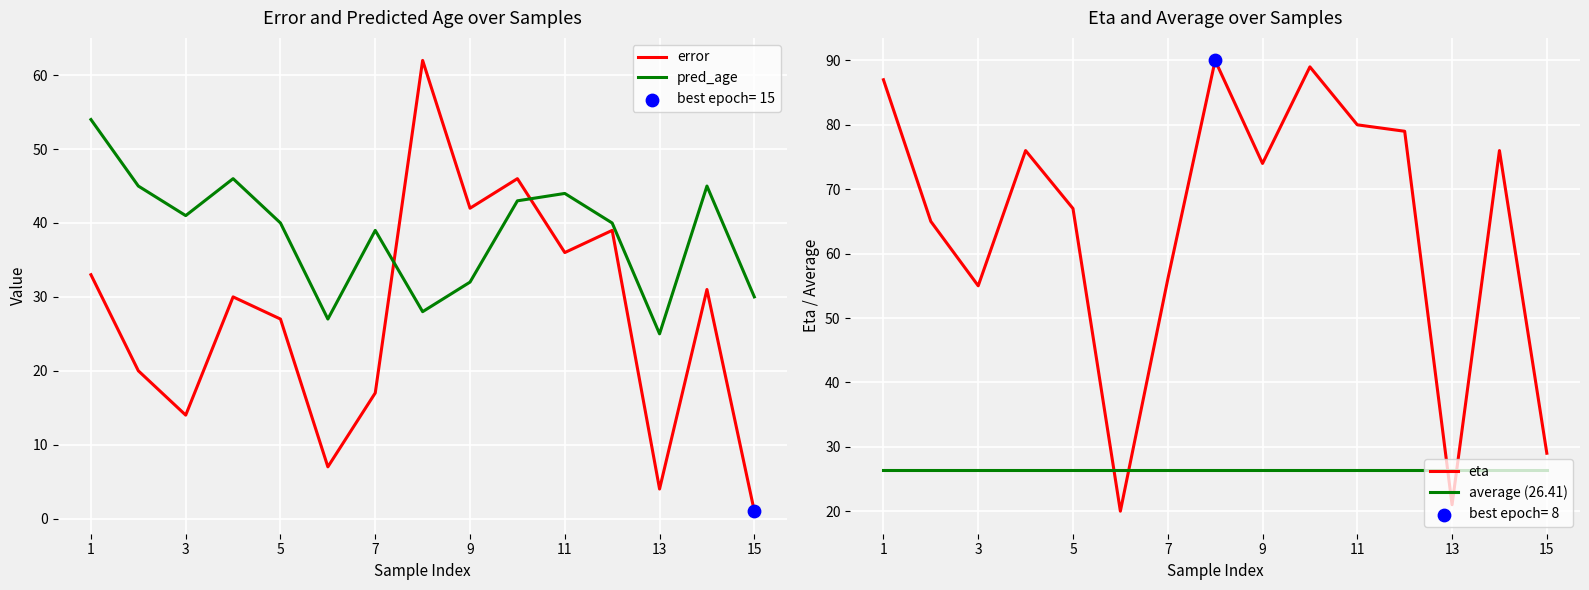

Which series has the largest total across all categories?

eta